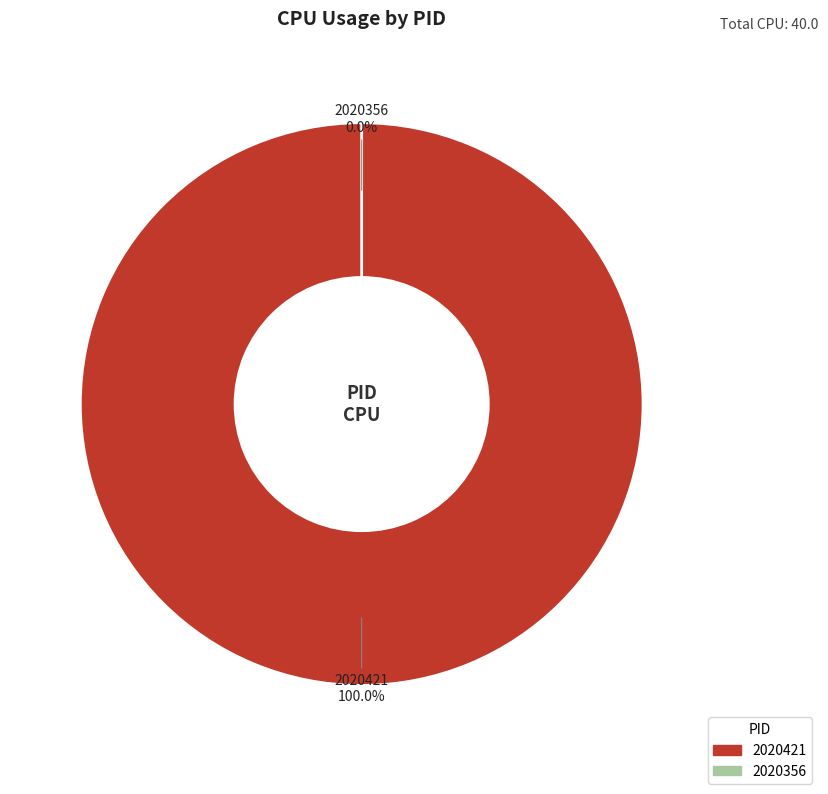

What is the largest slice in the pie chart?

2020421